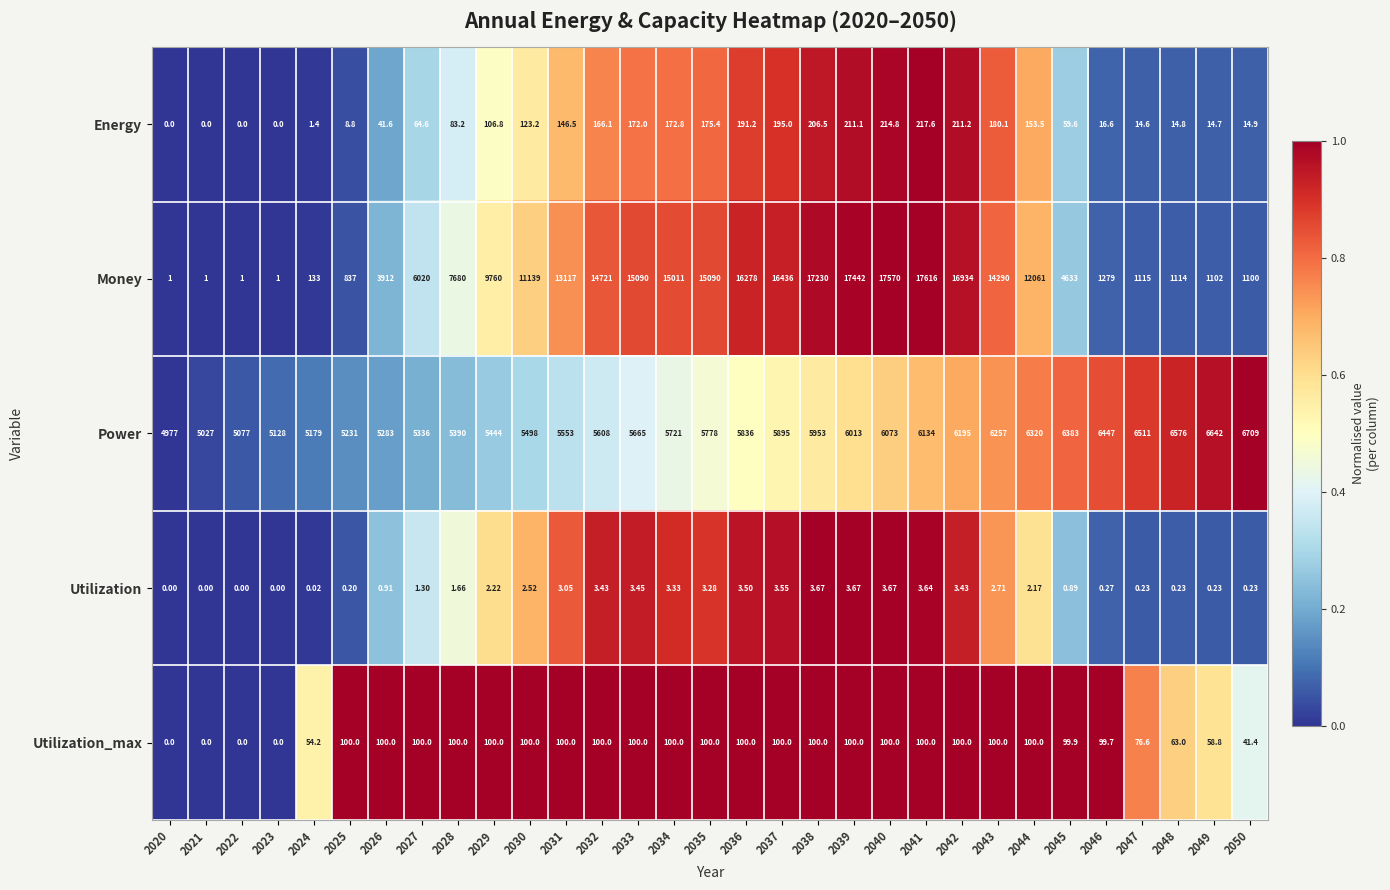

Which series has the widest spread of values?

Money